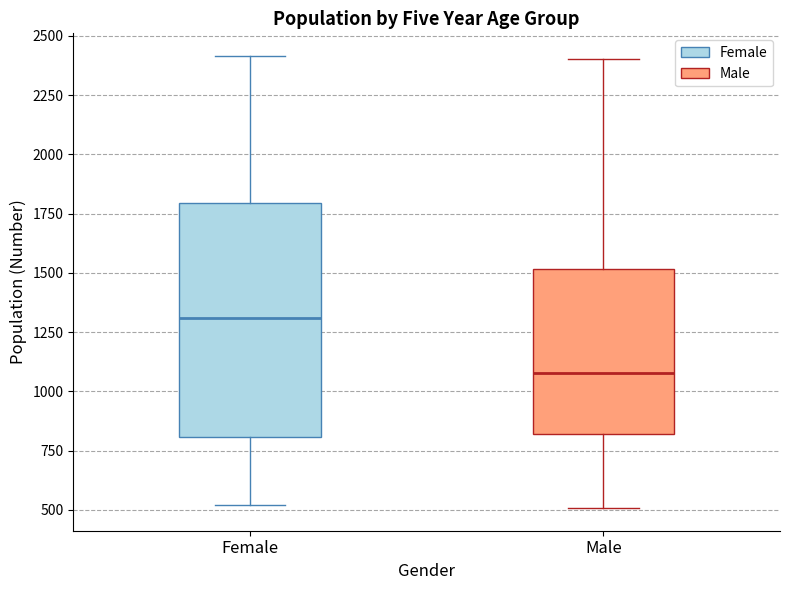

Where does the median line of the box for Female sit on the y-axis? The values are not printed on the chart, so give them approximately, as read against the axis.

1300